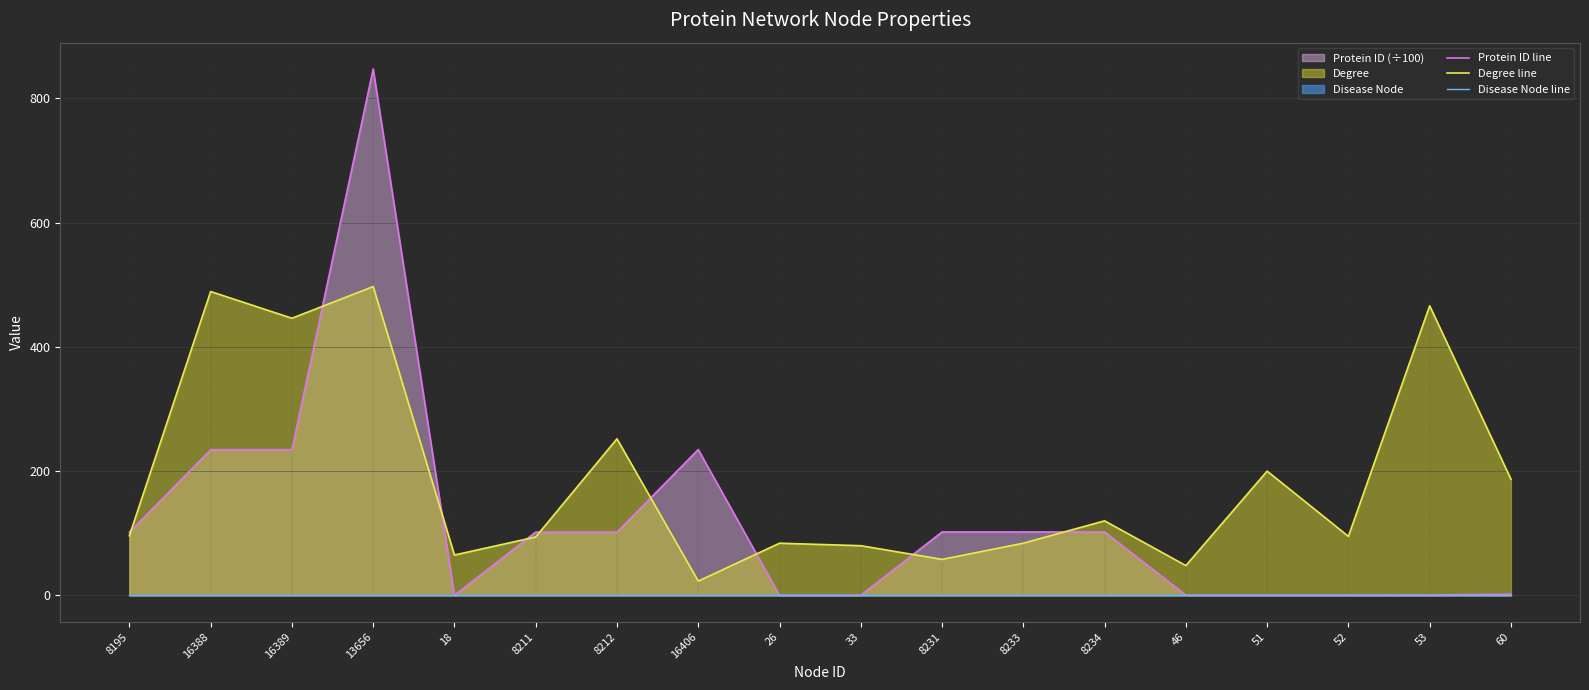

What is the value of the Protein ID line point at the 16th from the left?

0.6